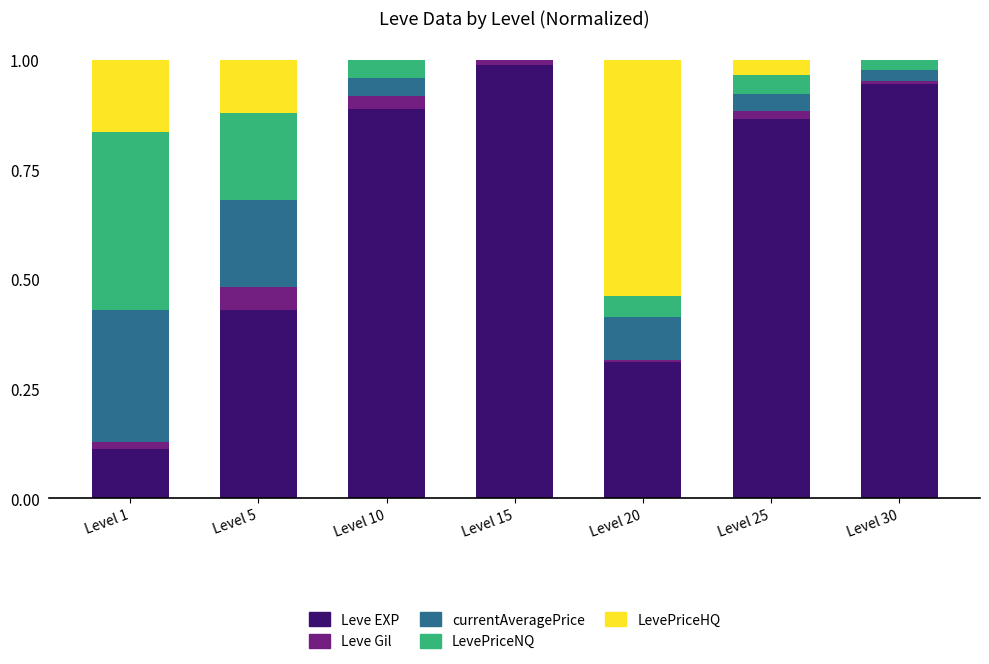

The Leve EXP series shows 1.2 at Level 25. True or false?

False